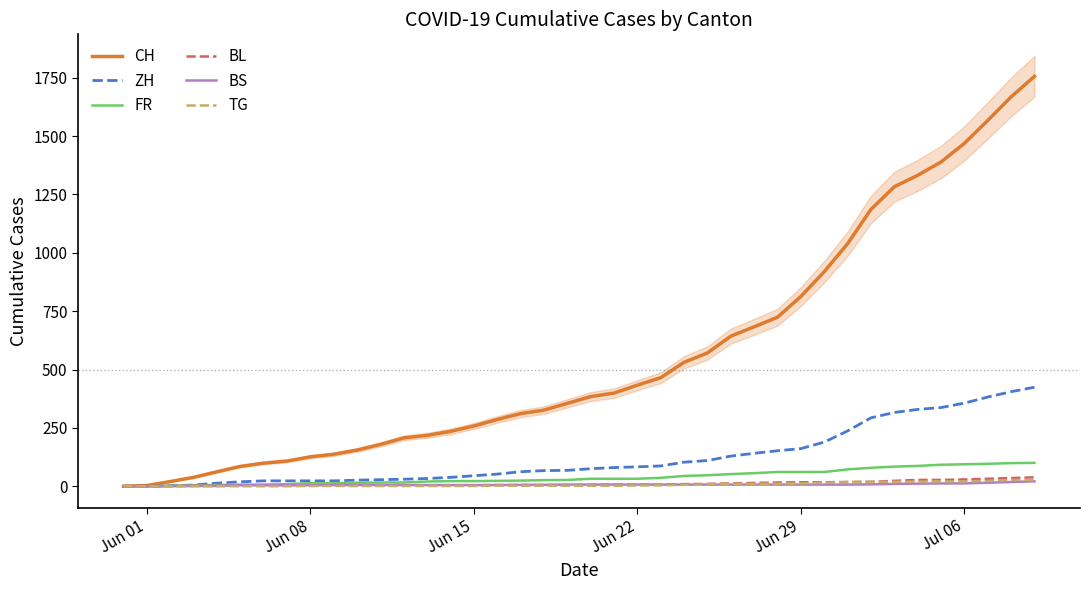

At how many categories does at least one series exceed 485?

16